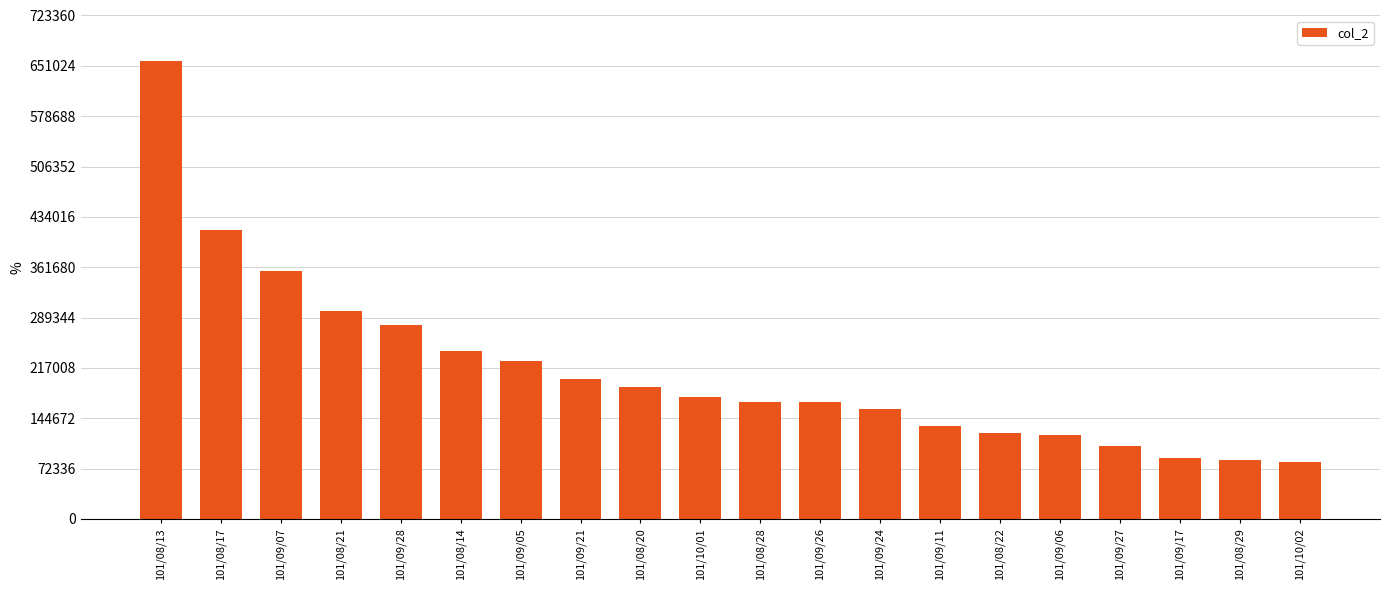

What is the label of the 9th bar from the left?

101/08/20